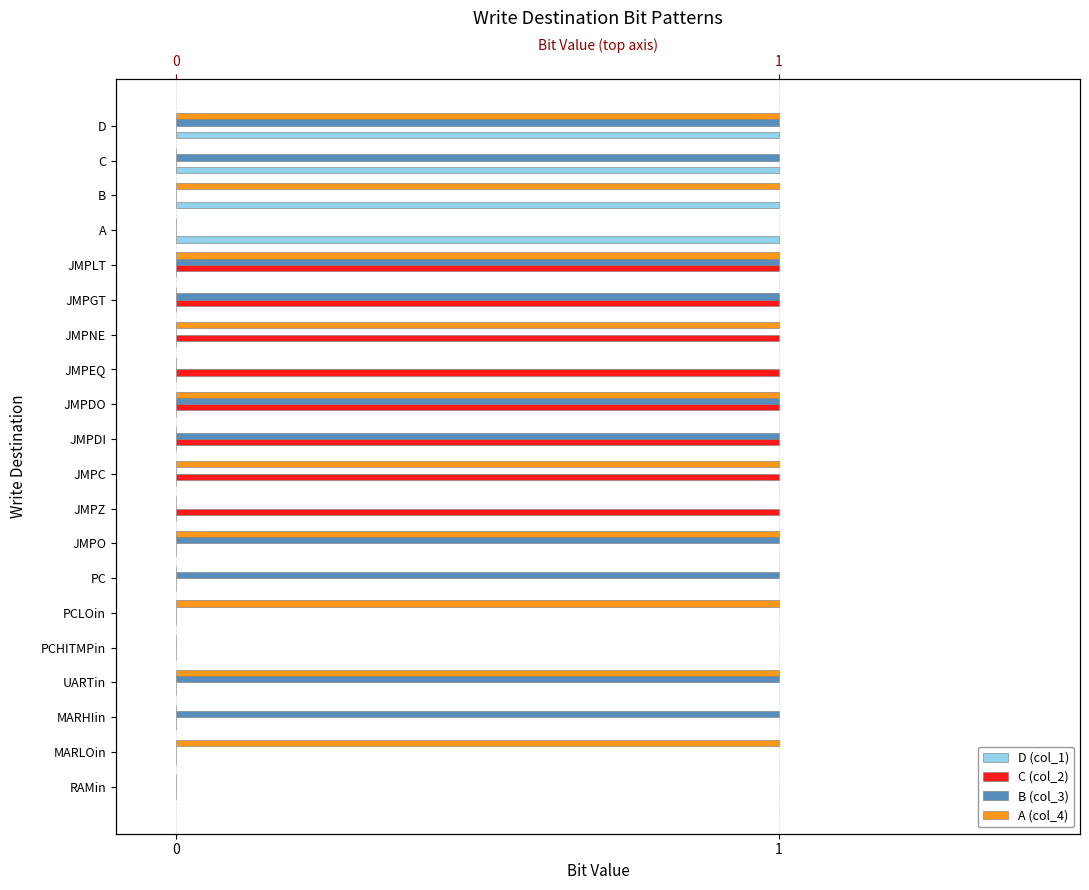

What is the maximum value for C (col_2)?

1